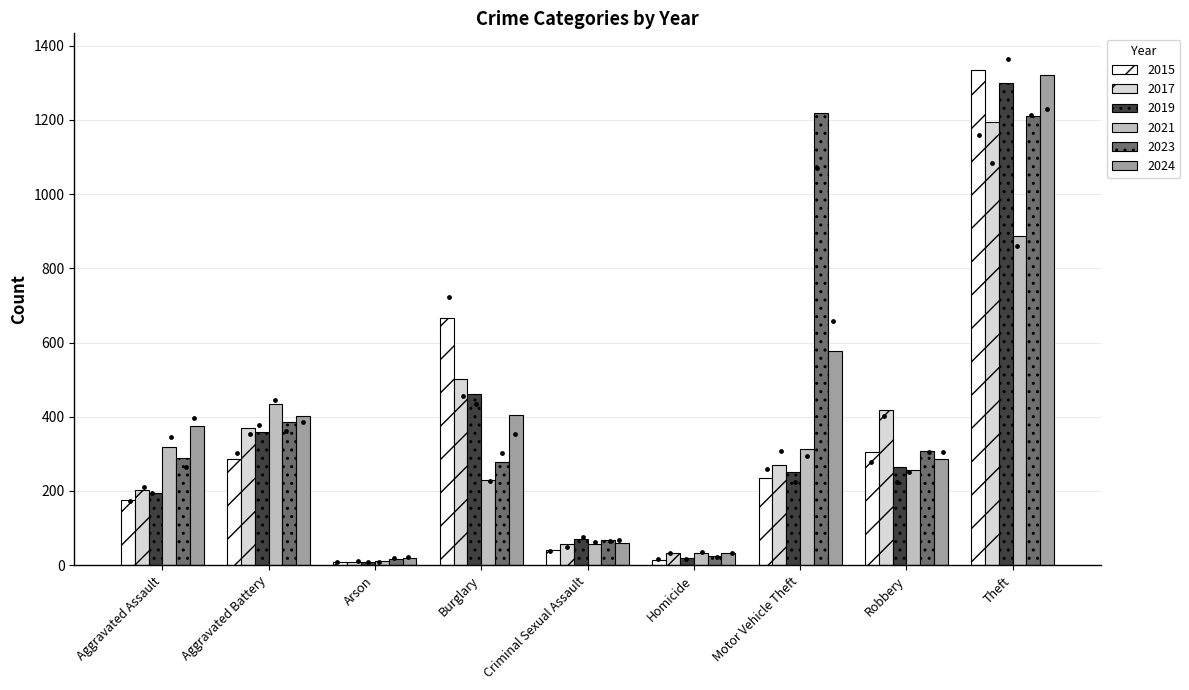

Which series reaches the maximum Y coordinate?

2015